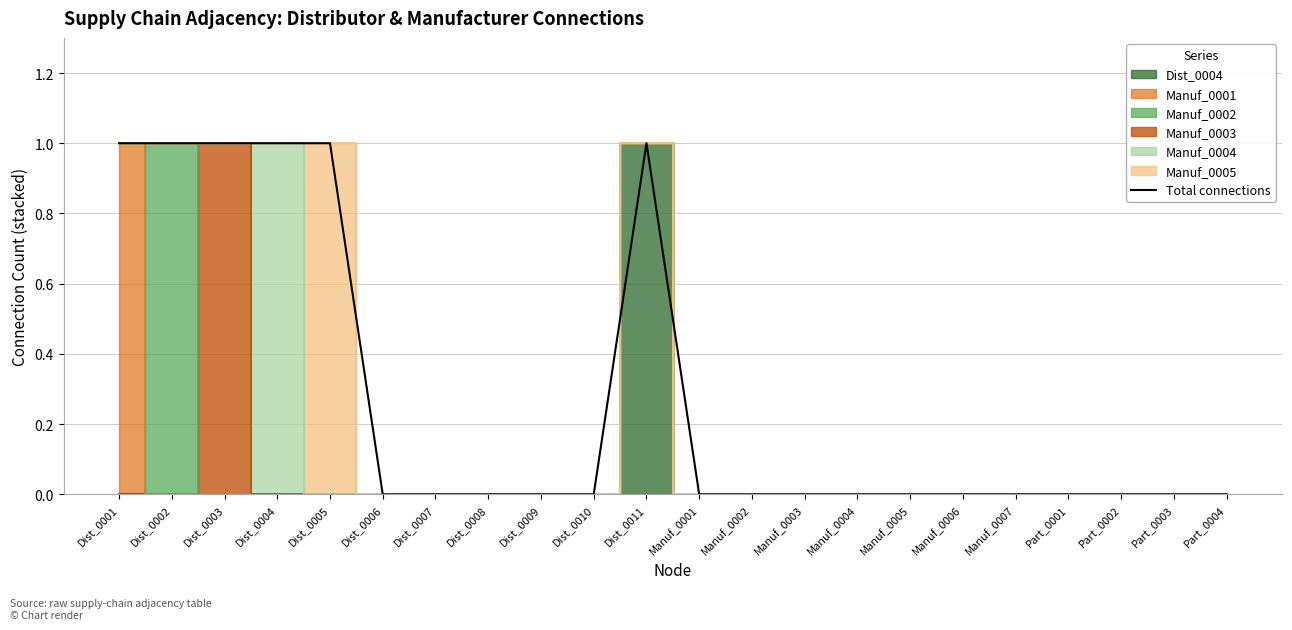

The value at Part_0004 is 0. True or false?

False